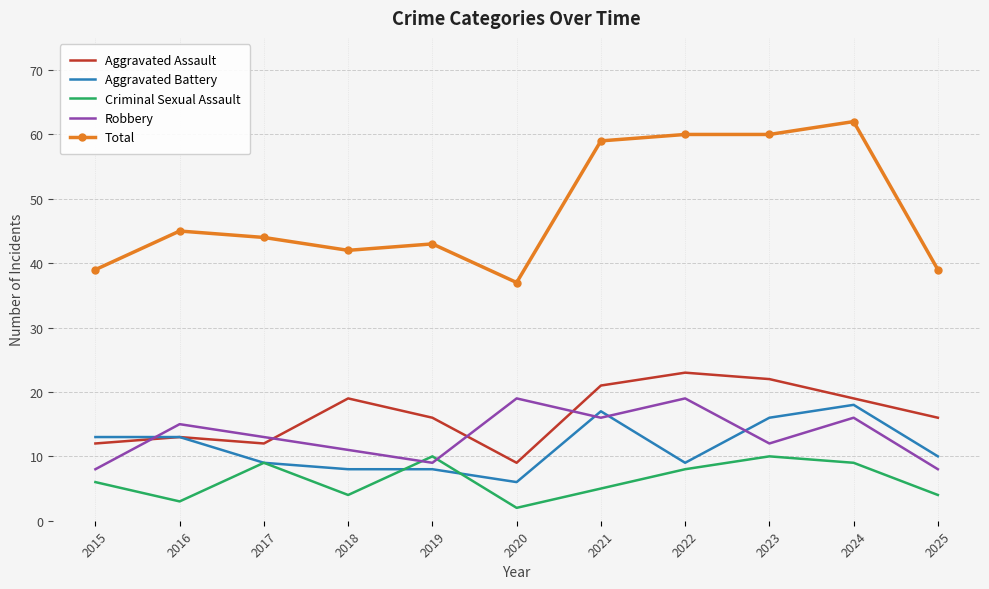

How many interior local peaks does the Robbery series have?

4